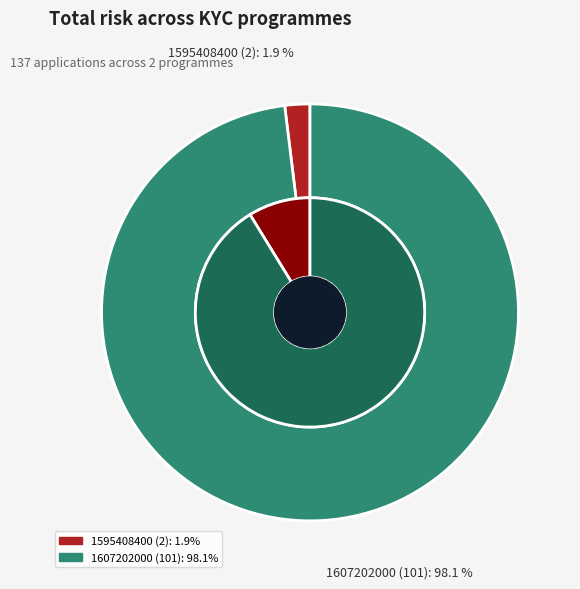

Combined, what portion of the pie is 1607202000 and 1595408400?

100.0%